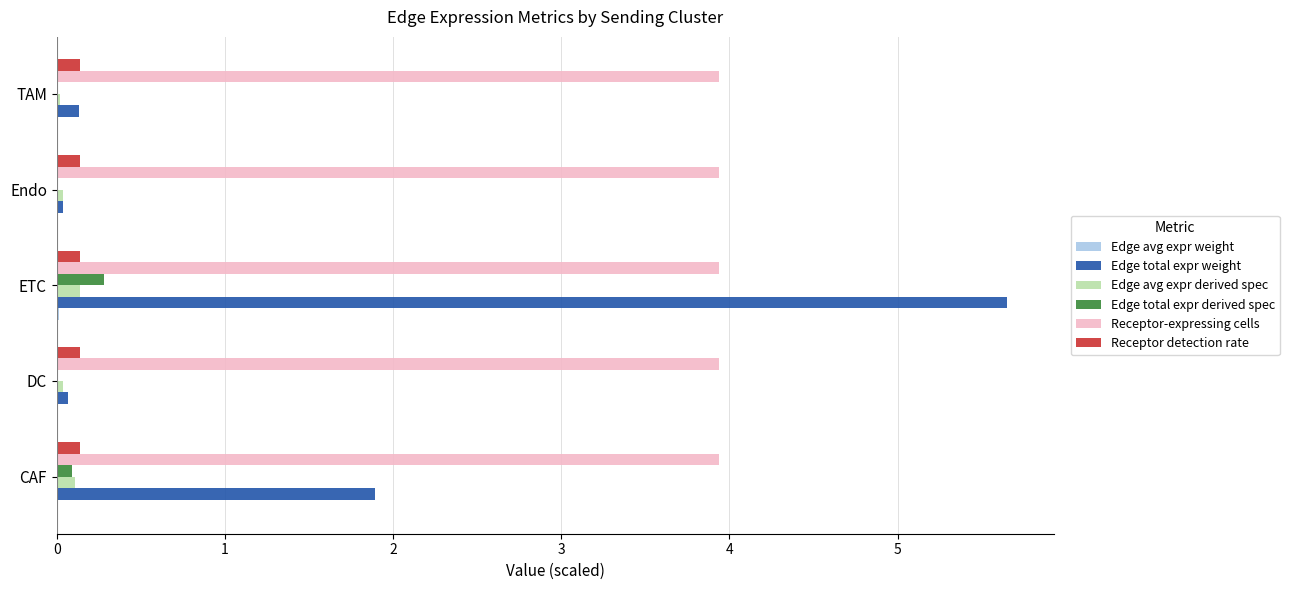

Is the value of Edge total expr weight at DC greater than the value of Receptor-expressing cells at DC?

No